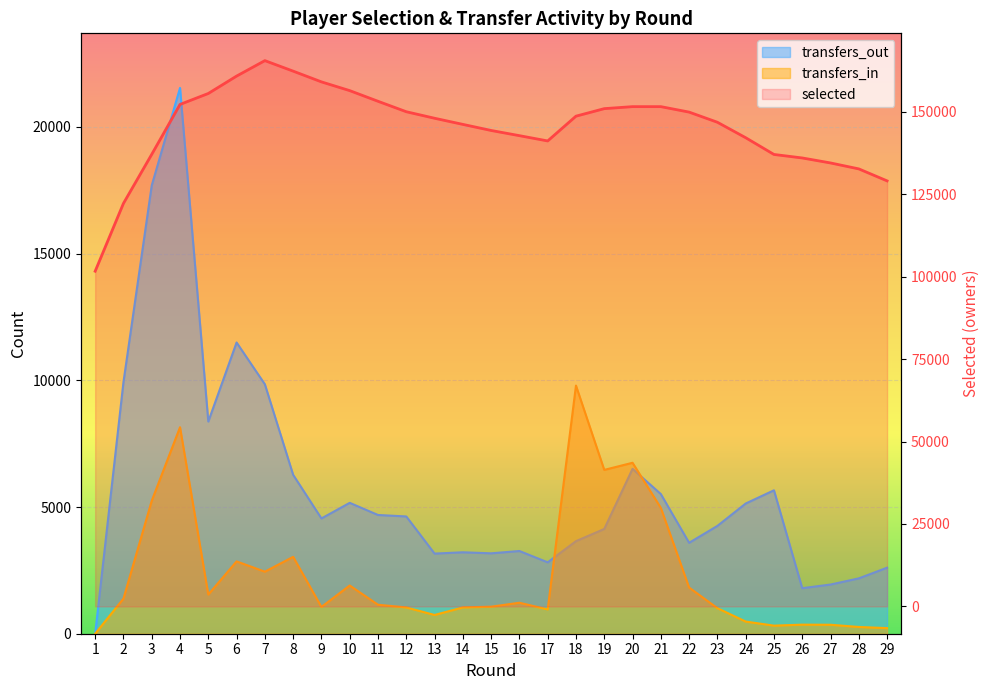

What is the spread (max minus min) of values at 15?

143240